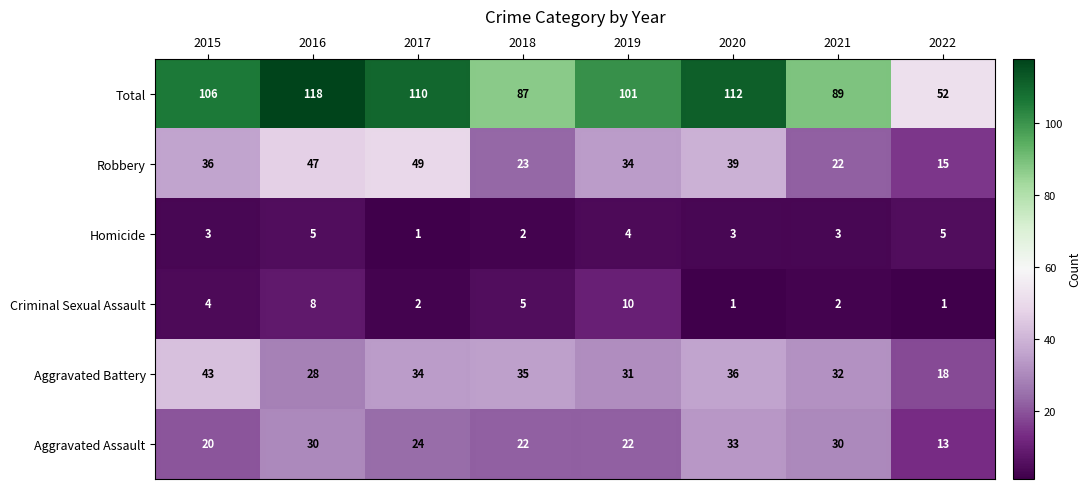

How many values in the Homicide series are below 3?

2